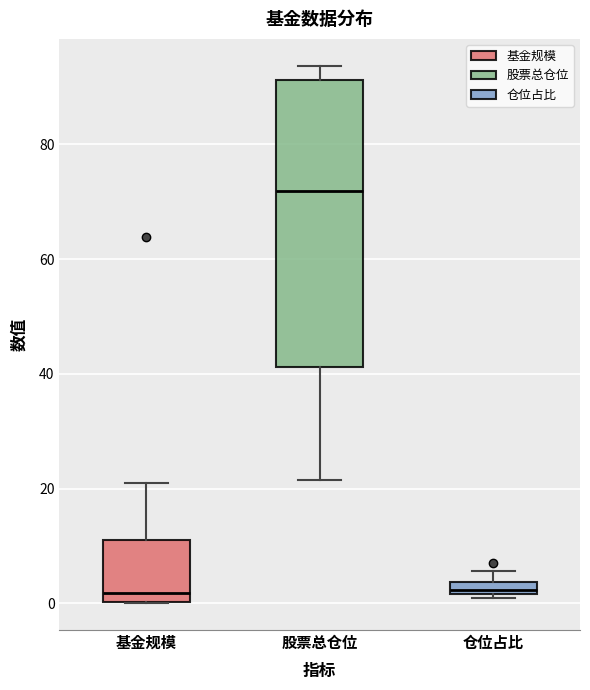

Where does the median line of the box for 股票总仓位 sit on the y-axis? The values are not printed on the chart, so give them approximately, as read against the axis.

72